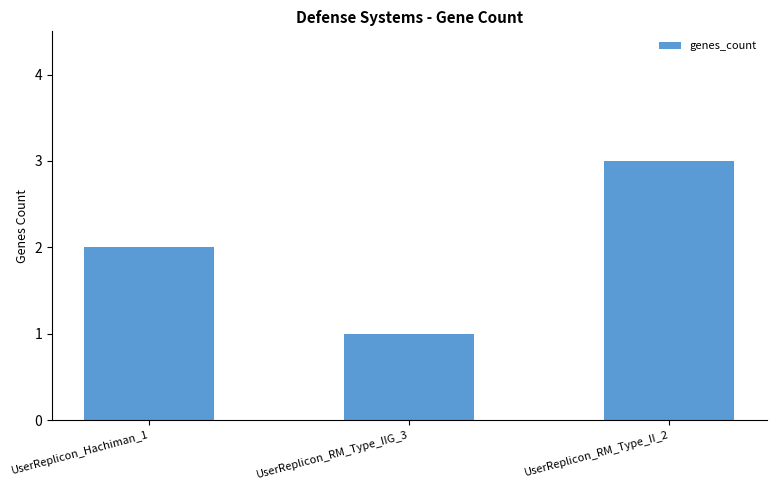

What value does the data have at UserReplicon_RM_Type_II_2?

3